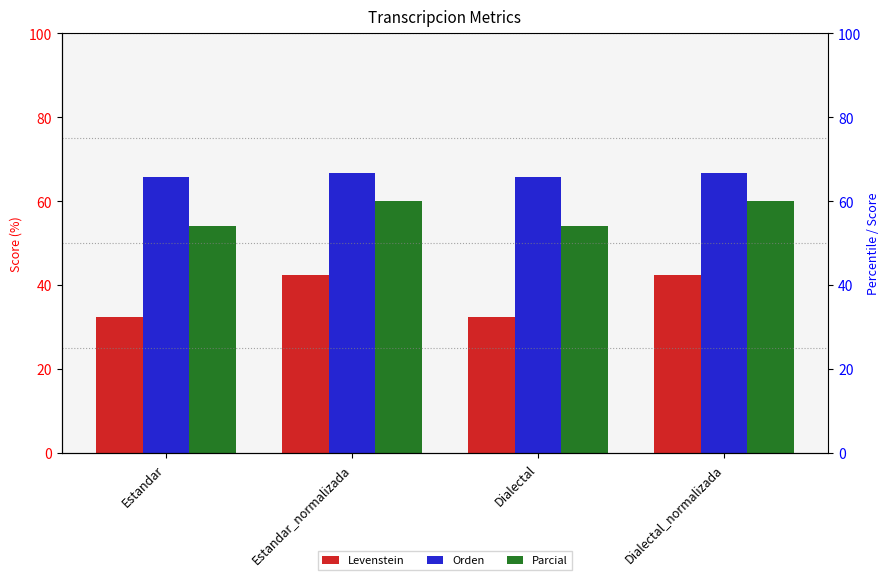

True or false: Orden has a value of 97.9 at Estandar.

False